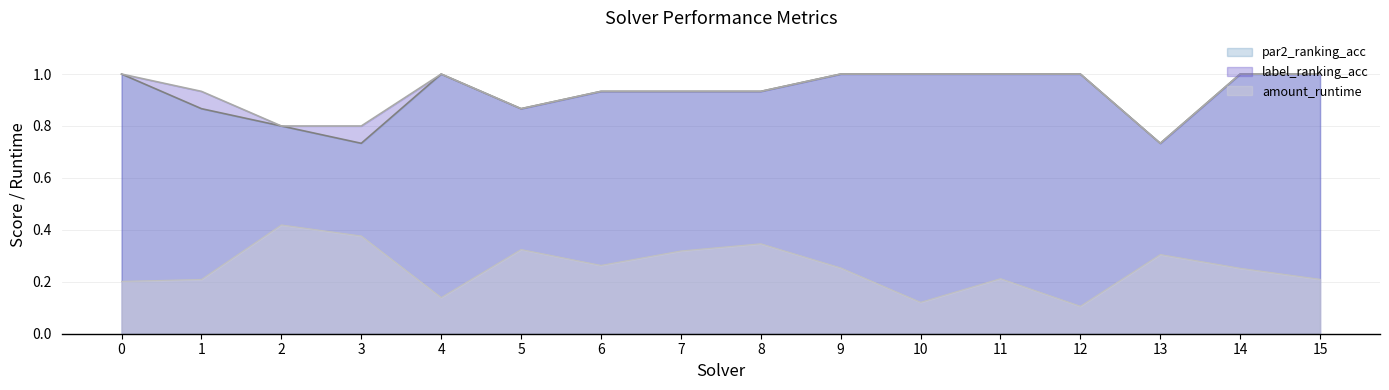

What is the approximate value of amount_runtime at 2?

0.4